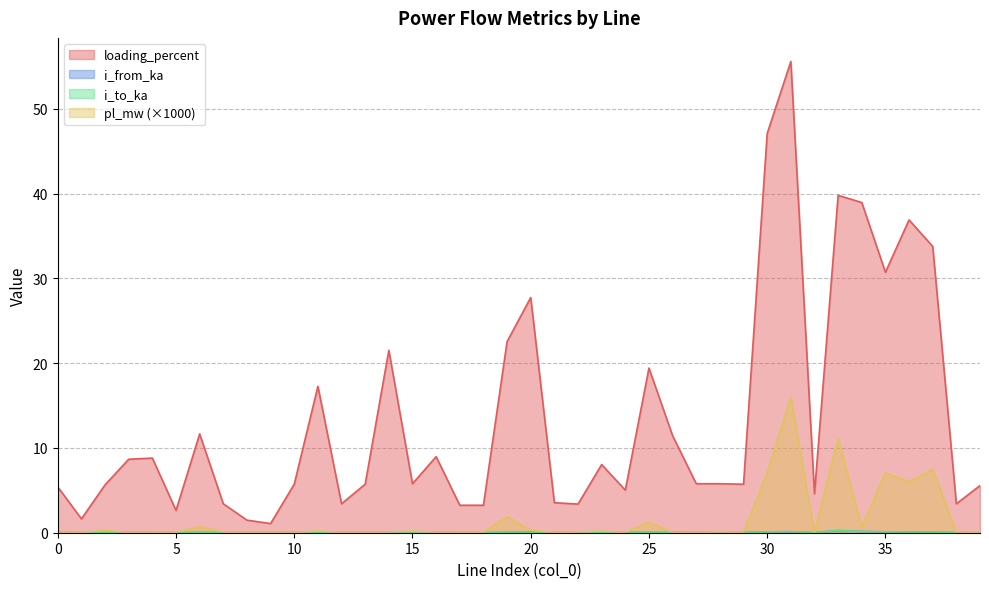

Is the value of pl_mw at 2 greater than the value of loading_percent at 28?

No